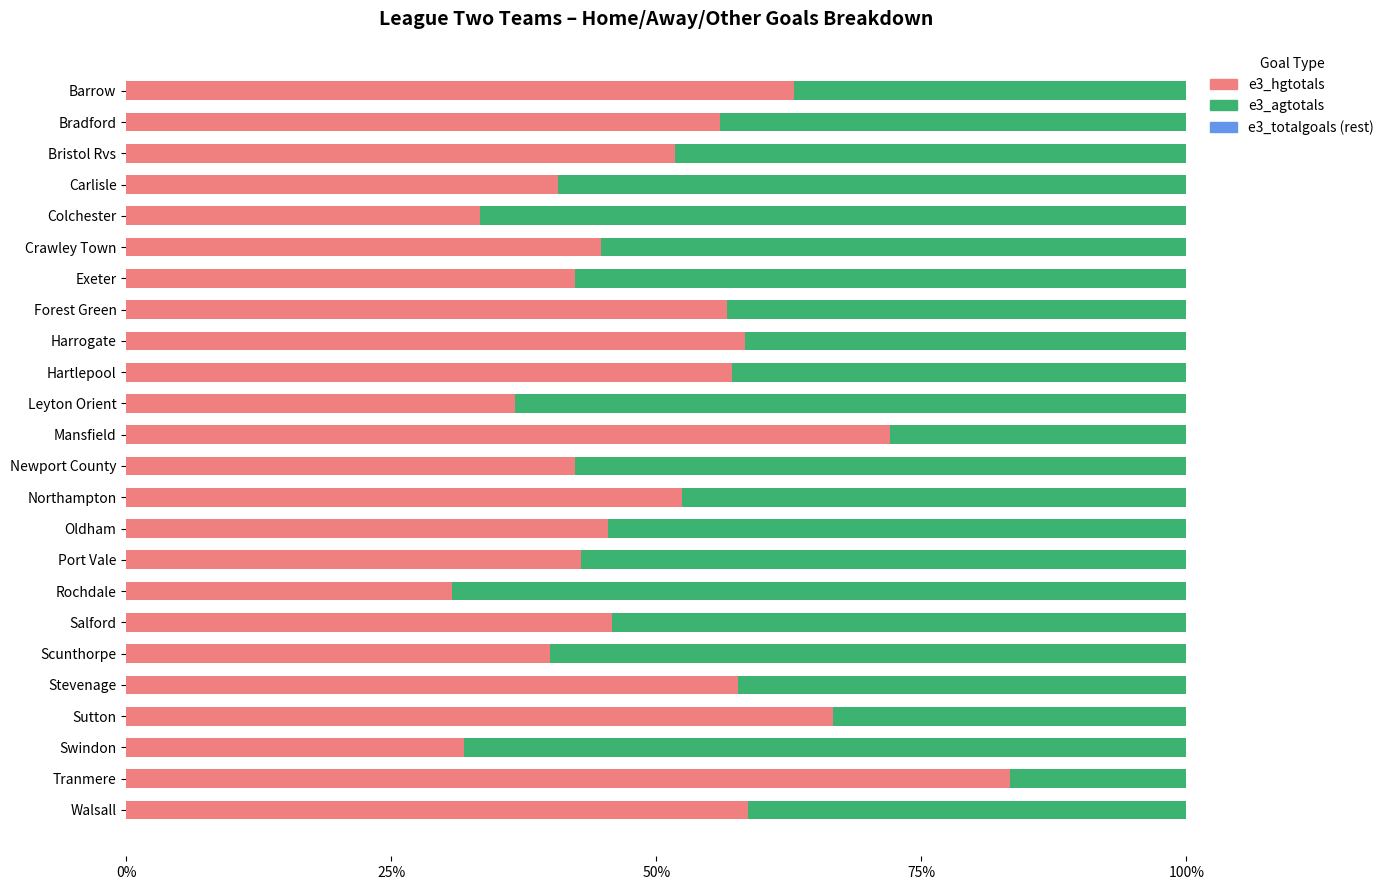

The e3_hgtotals series shows 55.6 at Scunthorpe. True or false?

False